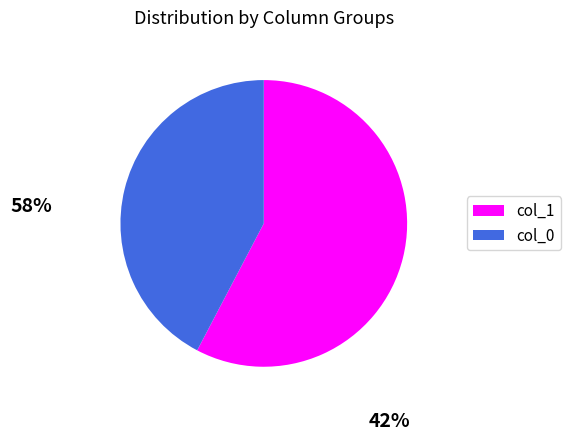

Do col_1 and col_0 together represent more than half of the pie?

Yes